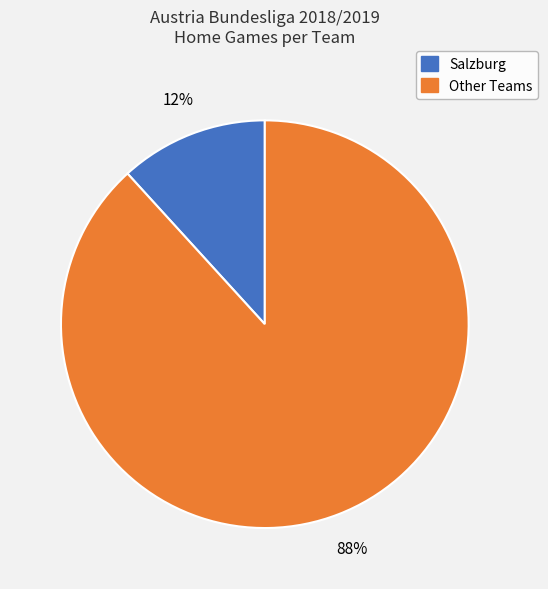

Is there any slice that represents more than half of the pie?

Yes